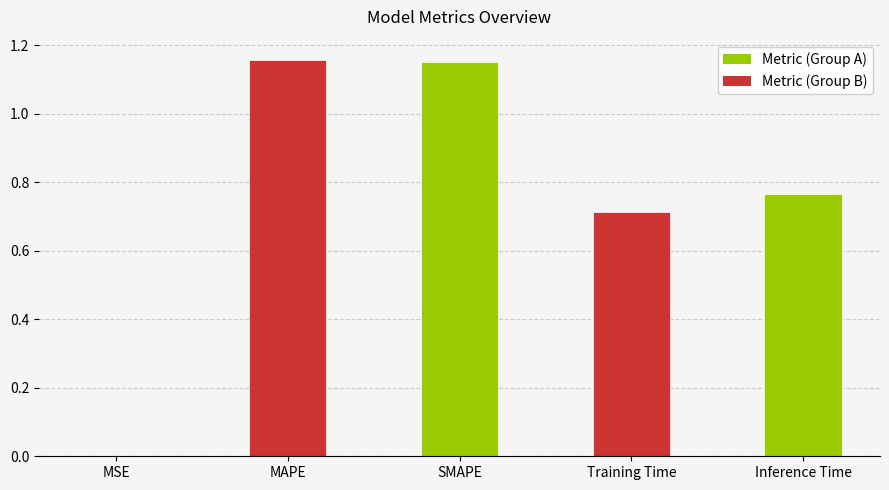

The chart shows a value of 1.9 at SMAPE. True or false?

False